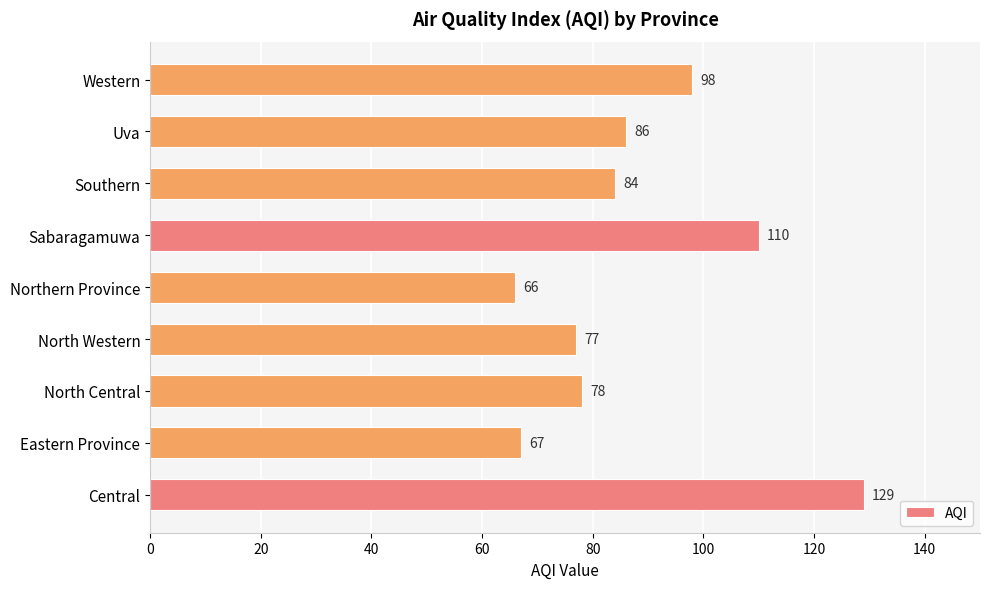

What is the change in value from Central to Eastern Province?

-62